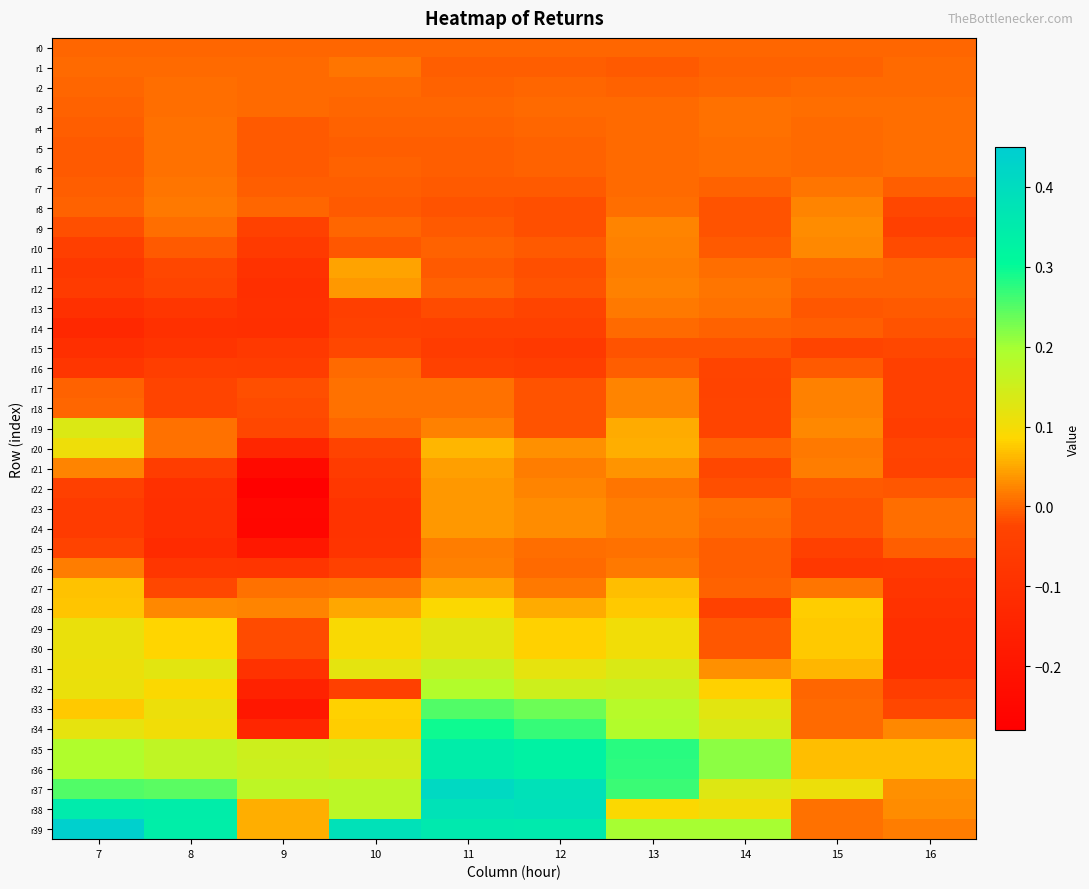

List the series in order of their peak value, highest first.

r39, r37, r38, r36, r35, r34, r33, r32, r31, r19, r29, r30, r20, r28, r27, r11, r21, r23, r24, r22, r12, r9, r10, r8, r17, r18, r26, r25, r13, r7, r1, r6, r5, r4, r3, r2, r16, r14, r0, r15